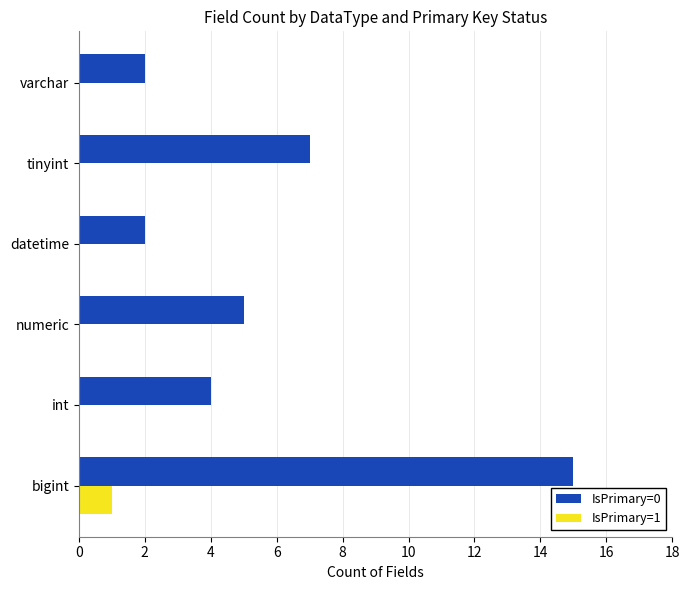

At which category is the sum across all series the highest?

bigint